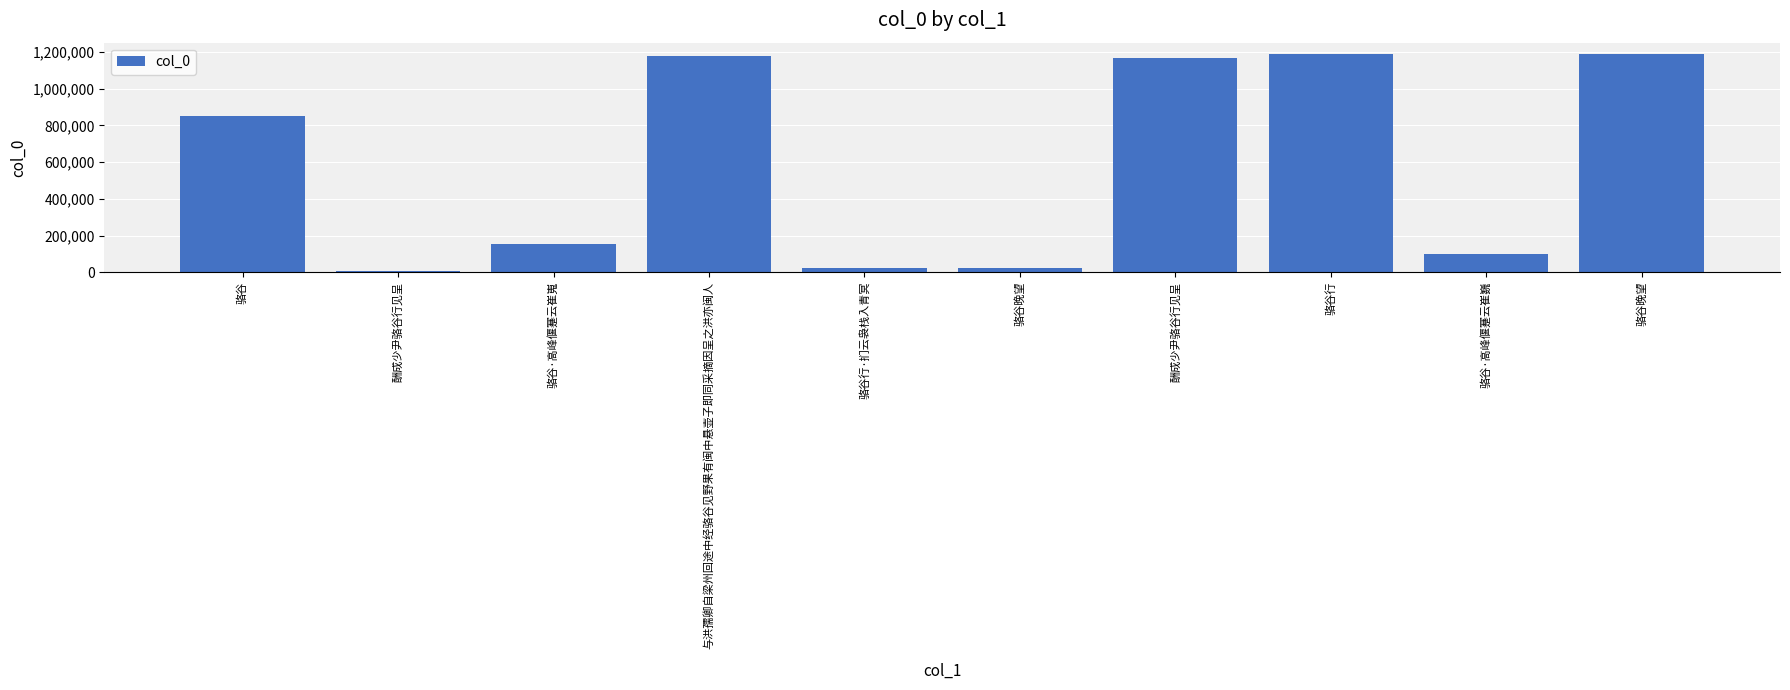

Does the chart contain any negative values?

No